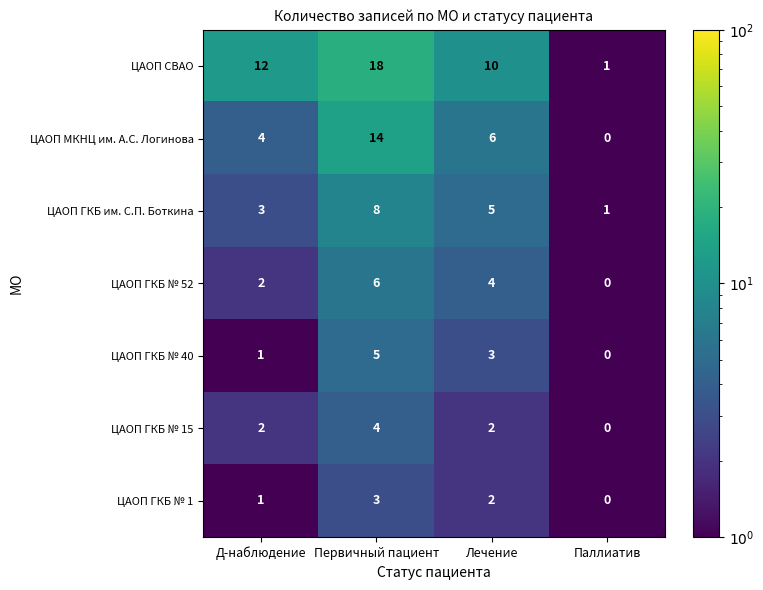

True or false: ЦАОП ГКБ им. С.П. Боткина has a value of 2 at Паллиатив.

False